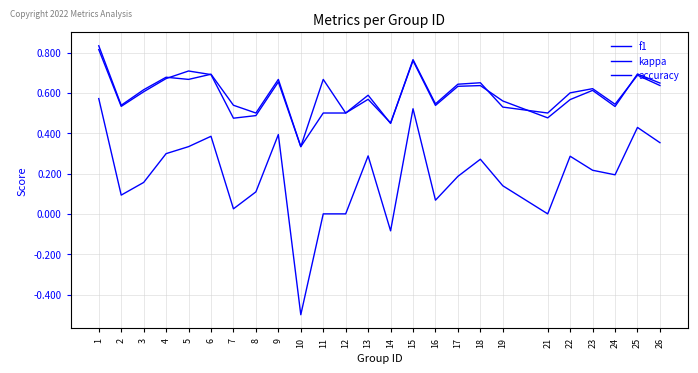

The kappa series shows 0.9 at 1. True or false?

False